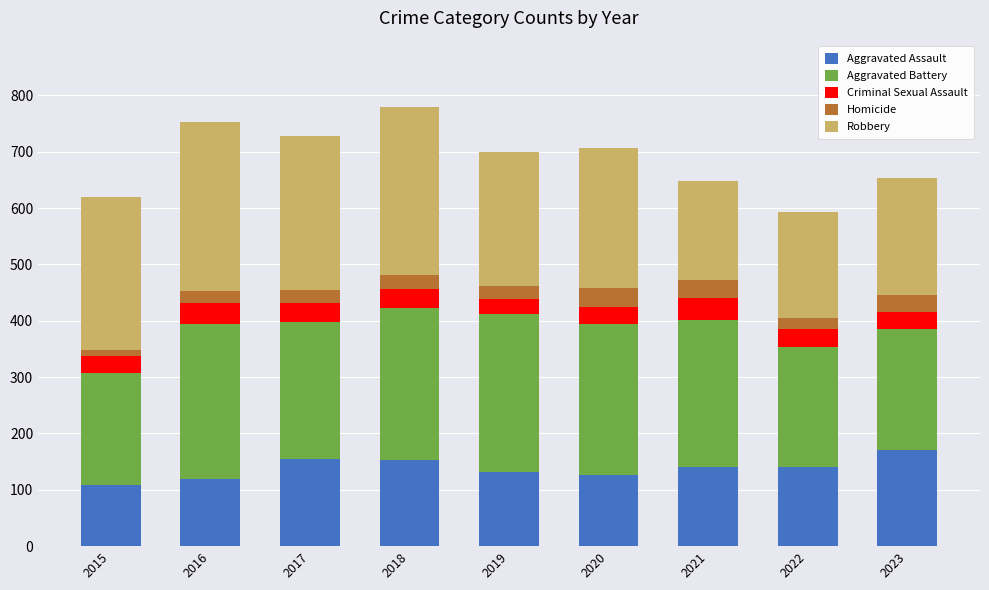

Are the bars horizontal?

No